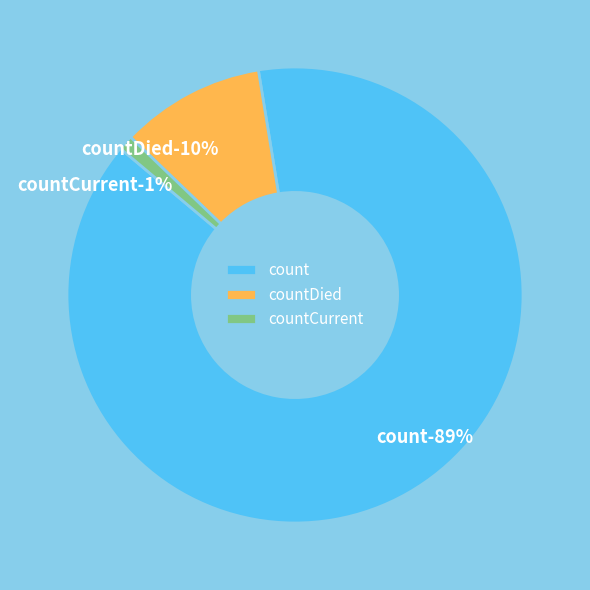

How many segments does this pie chart have?

3